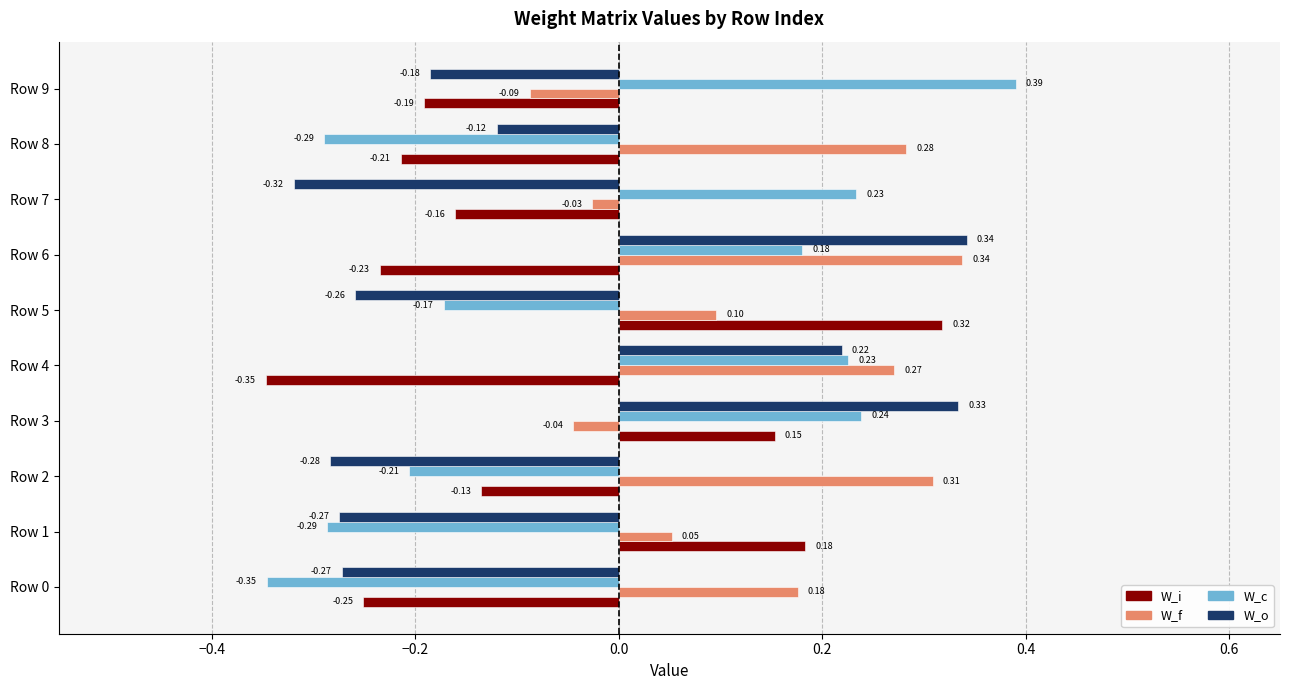

What is the sum of the W_c values at Row 1 and Row 5?

-0.5